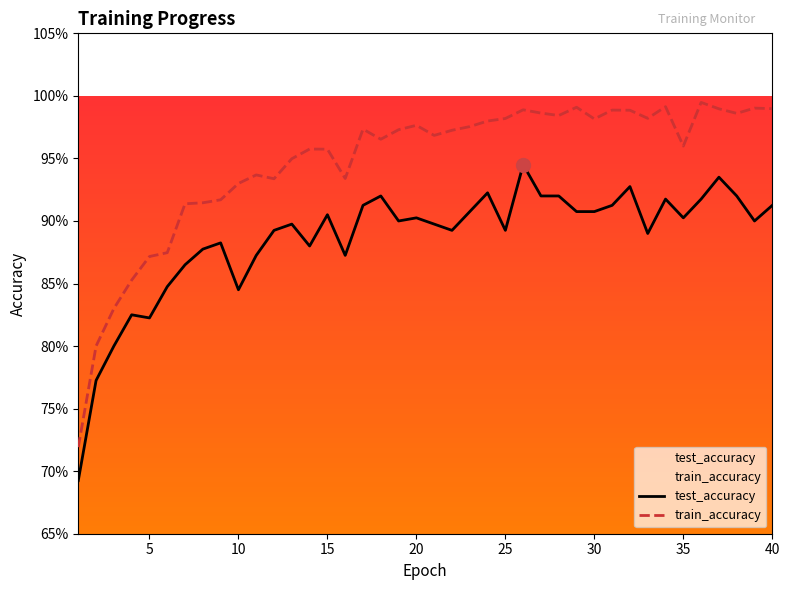

What is the smallest value displayed?

0.7